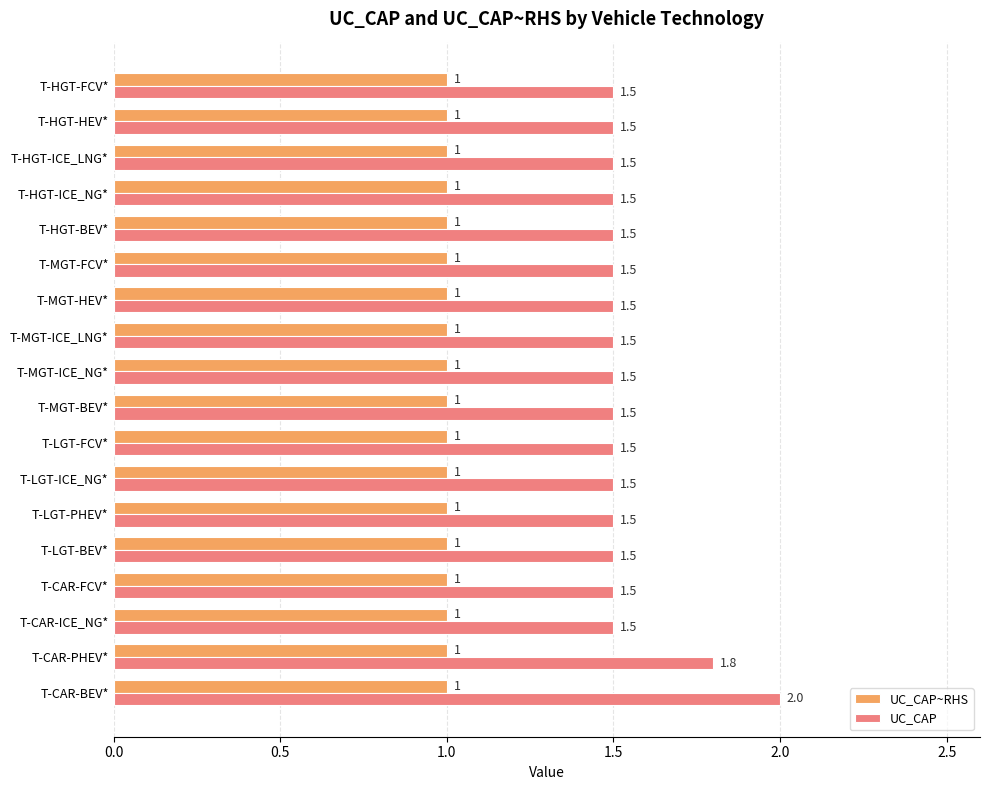

Which series has the largest total across all categories?

UC_CAP